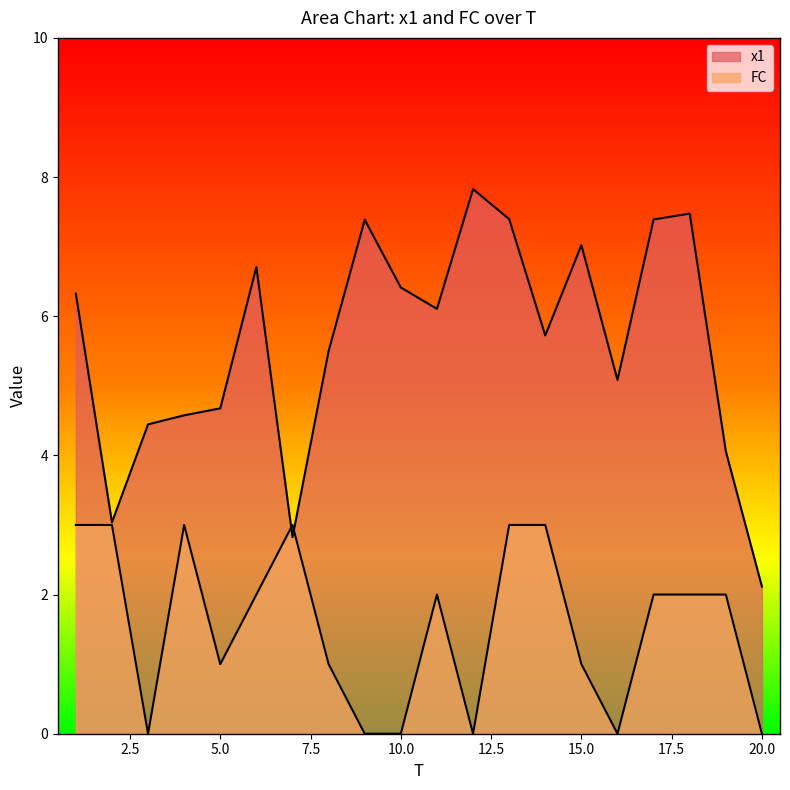

Reading left to right, what are all the values shown in this chart?

x1: 1=6.3	2=3.0	3=4.4	4=4.6	5=4.7	6=6.7	7=2.8	8=5.5	9=7.4	10=6.4	11=6.1	12=7.8	13=7.4	14=5.7	15=7.0	16=5.1	17=7.4	18=7.5	19=4.1	20=2.1
FC: 1=3.0	2=3.0	3=0.0	4=3.0	5=1.0	6=2.0	7=3.0	8=1.0	9=0.0	10=0.0	11=2.0	12=0.0	13=3.0	14=3.0	15=1.0	16=0.0	17=2.0	18=2.0	19=2.0	20=0.0